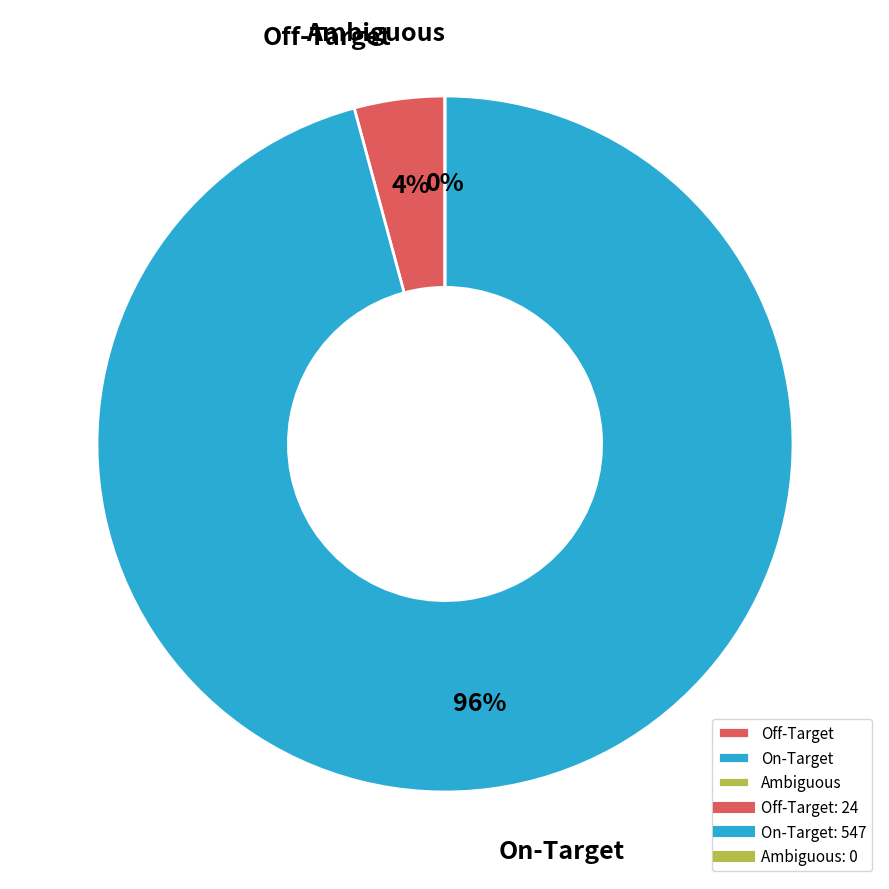

Rank the categories by value from highest to lowest.

On-Target, Off-Target, Ambiguous